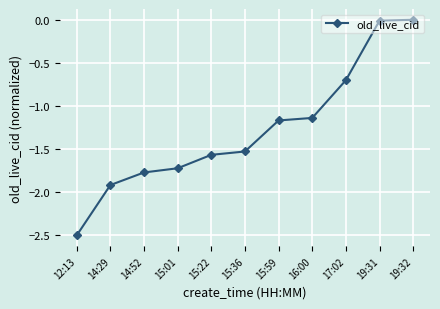

At which label is the value closest to -1?

16:00